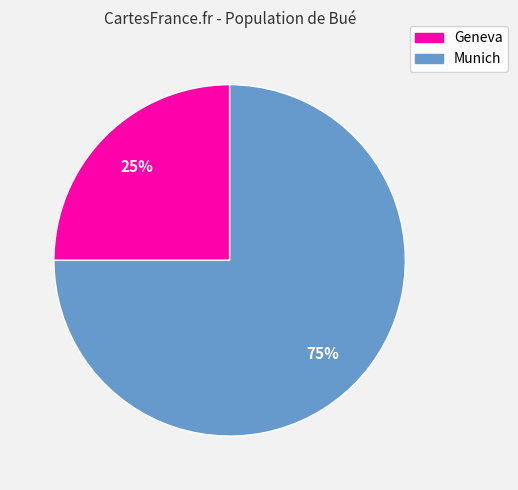

Is Munich the majority of the pie?

Yes